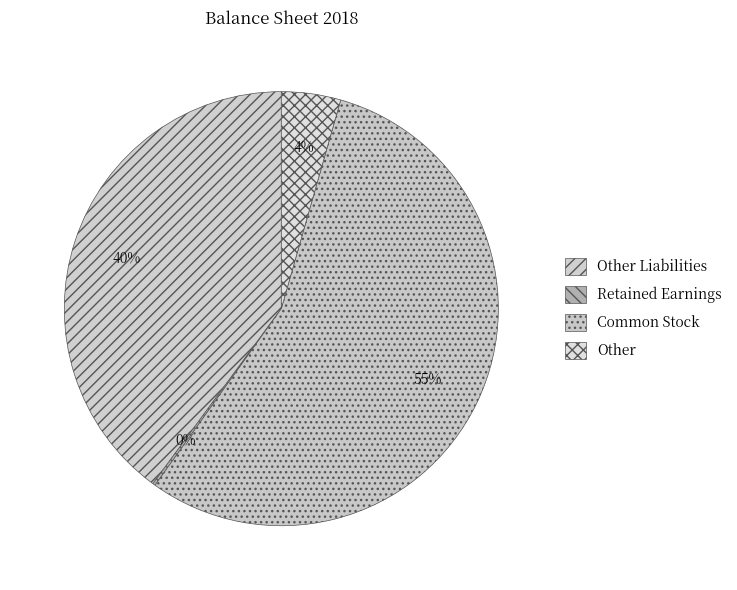

Count the number of slices in the pie.

4